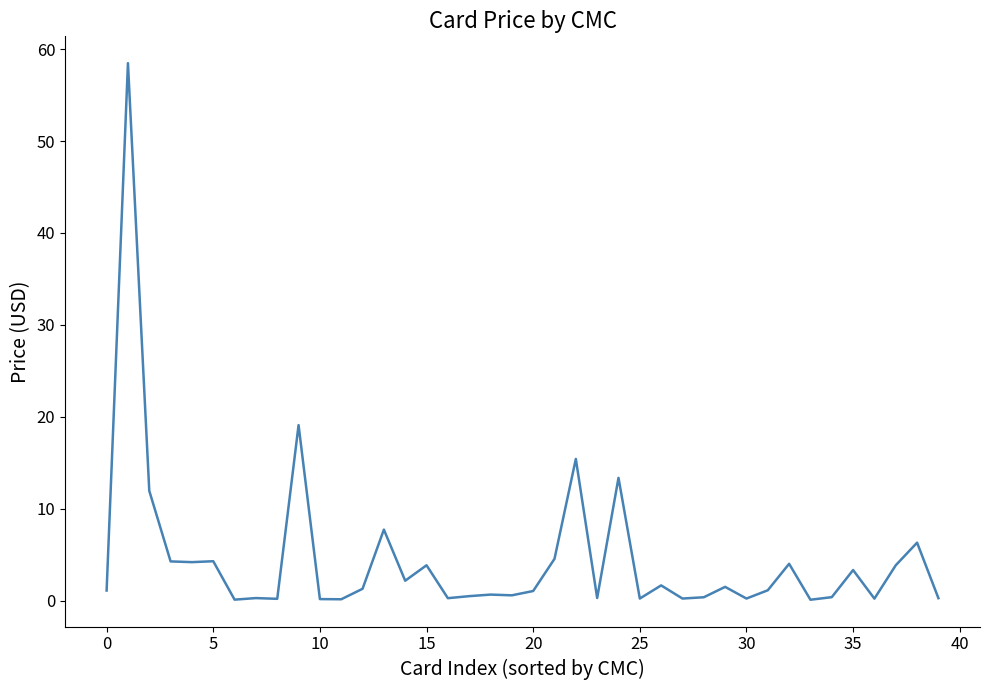

What is the maximum value shown in the chart?

58.5